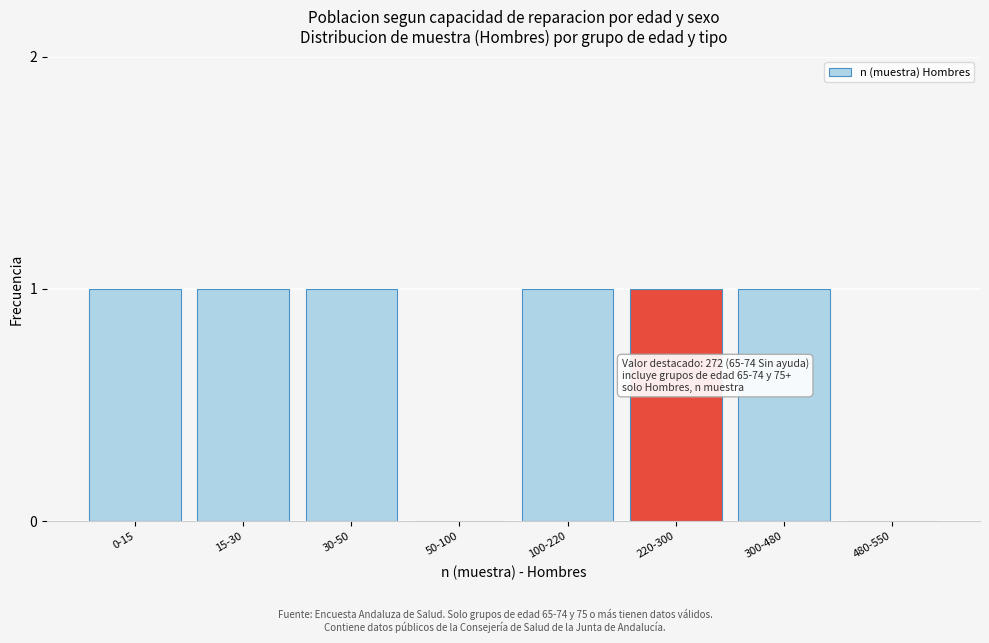

Reading left to right, what are all the values shown in this chart?

0-15=1	15-30=1	30-50=1	50-100=0	100-220=1	220-300=1	300-480=1	480-550=0